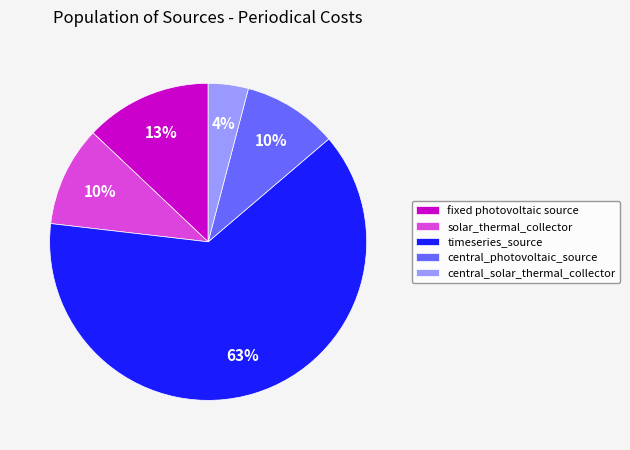

Which has a higher value, solar_thermal_collector or fixed photovoltaic source?

fixed photovoltaic source